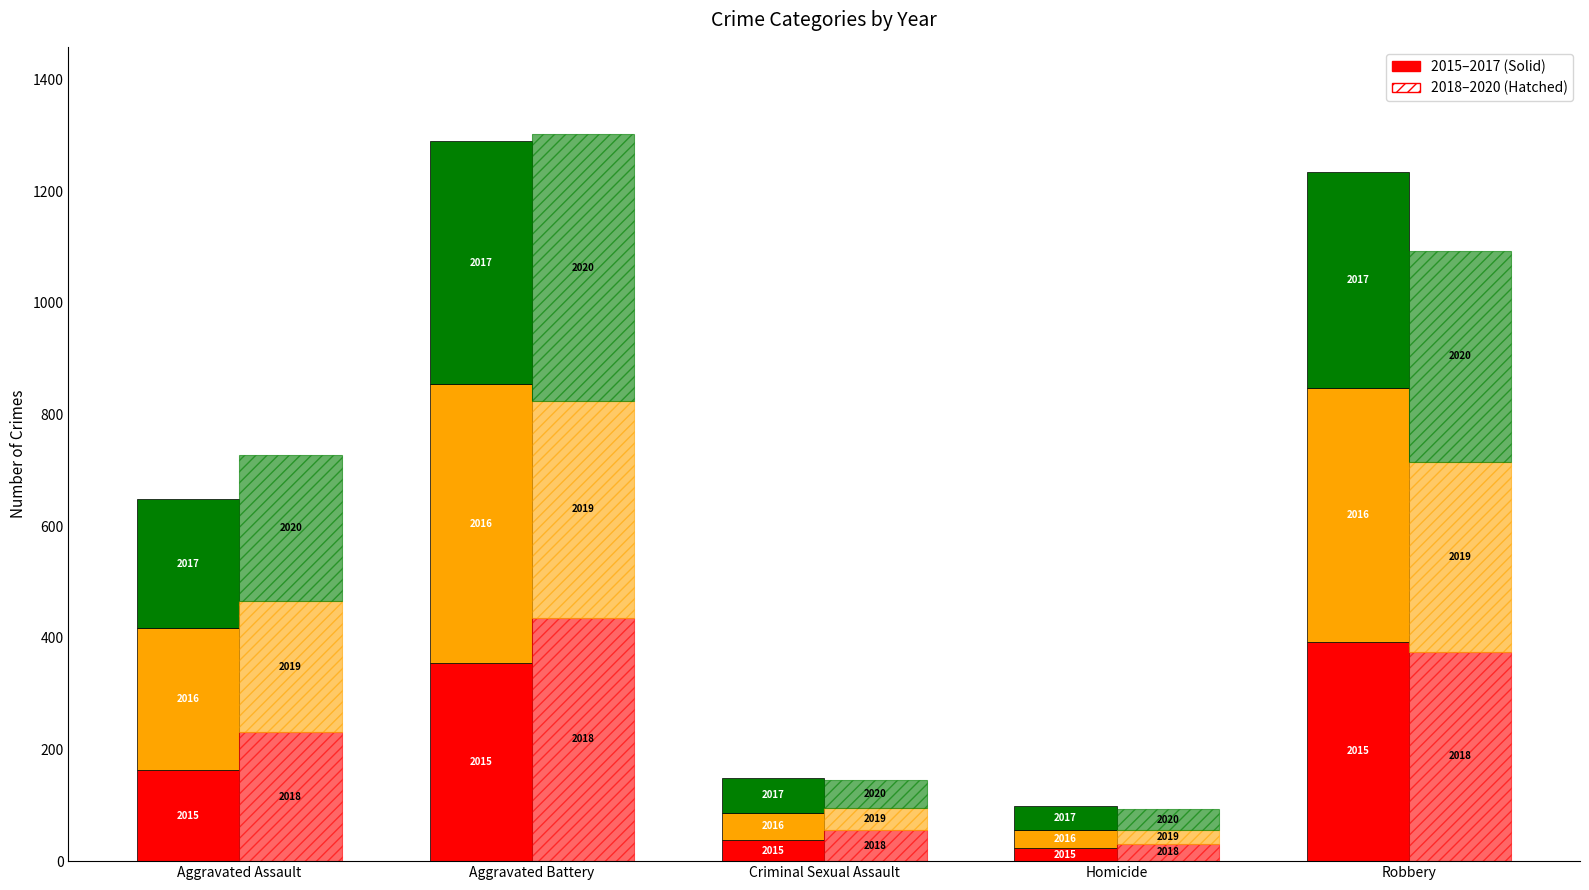

What is the lowest value of the 2019 series?

24